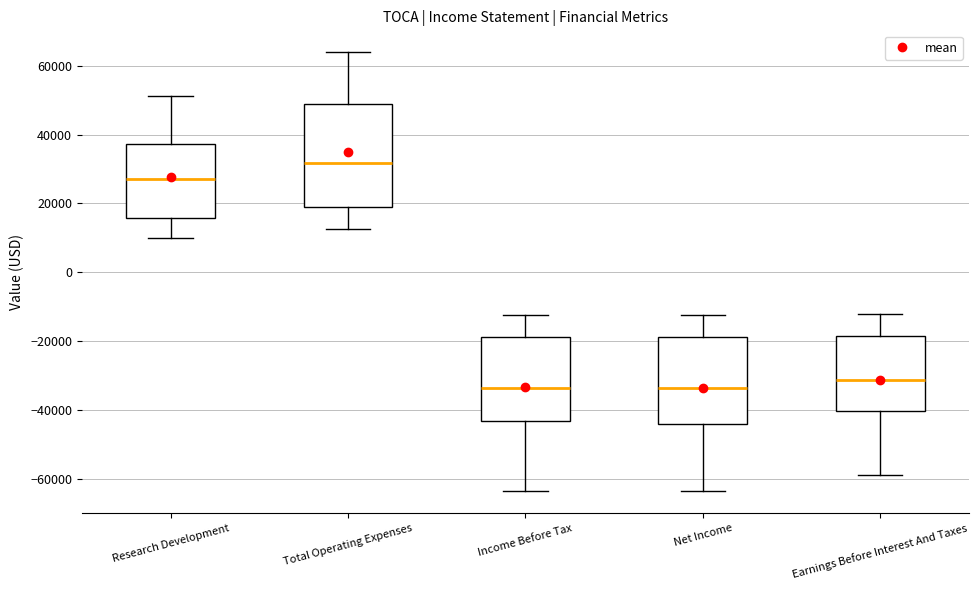

Reading left to right, read every box against the y-axis: the position of its median line, the range the box covers, and the ends of its whiskers. The values are not printed on the chart, so give them approximately, as read against the axis.

Research Development: median 28000, box 16000 to 38000, whiskers 10000 to 52000
Total Operating Expenses: median 32000, box 18000 to 48000, whiskers 12000 to 64000
Income Before Tax: median -34000, box -44000 to -18000, whiskers -64000 to -12000
Net Income: median -34000, box -44000 to -18000, whiskers -64000 to -12000
Earnings Before Interest And Taxes: median -32000, box -40000 to -18000, whiskers -58000 to -12000